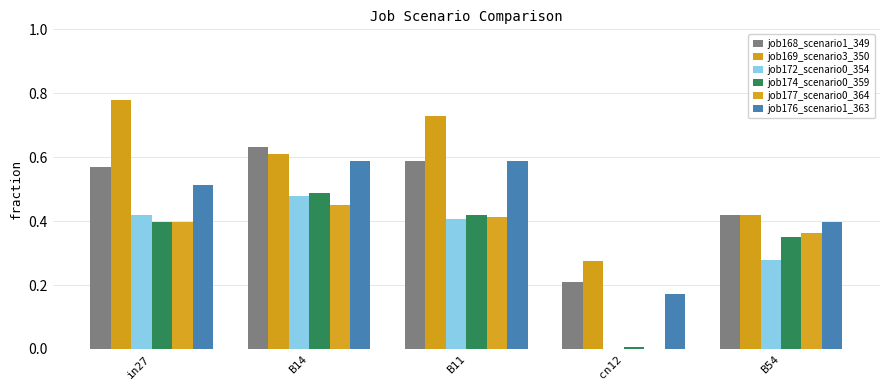

What is the label of the 4th bar from the left?

cn12